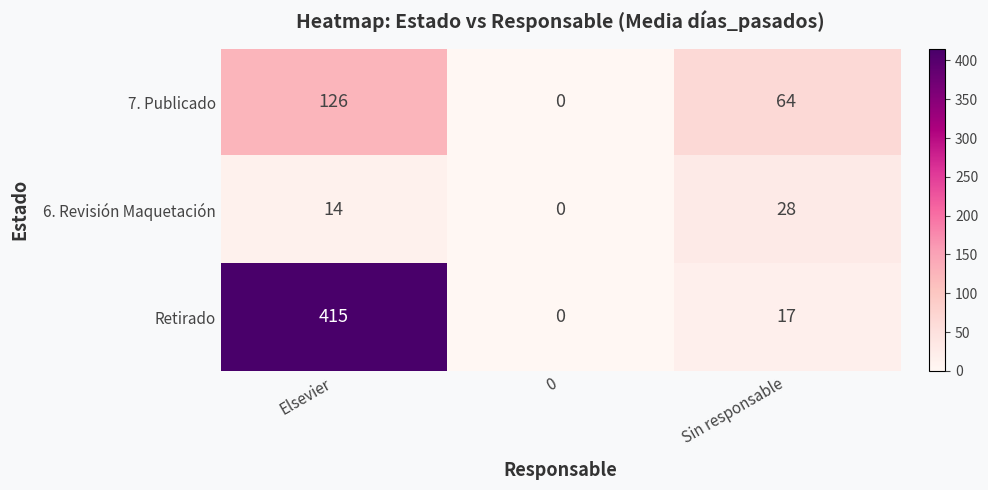

Rank the series at Sin responsable from highest to lowest value.

7. Publicado, 6. Revisión Maquetación, Retirado